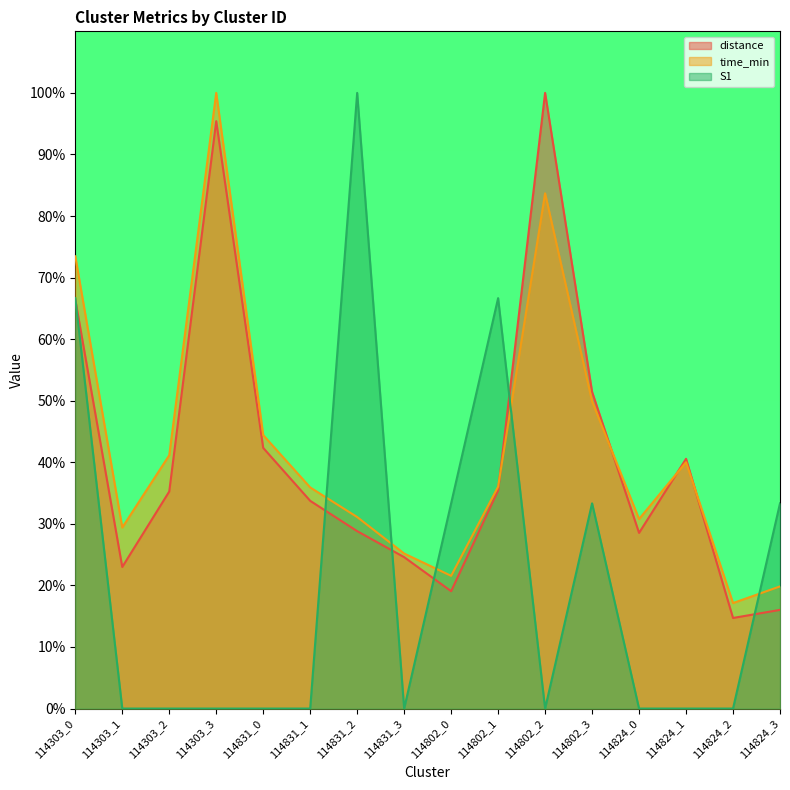

The time_min series shows 31.1 at 114831_2. True or false?

True